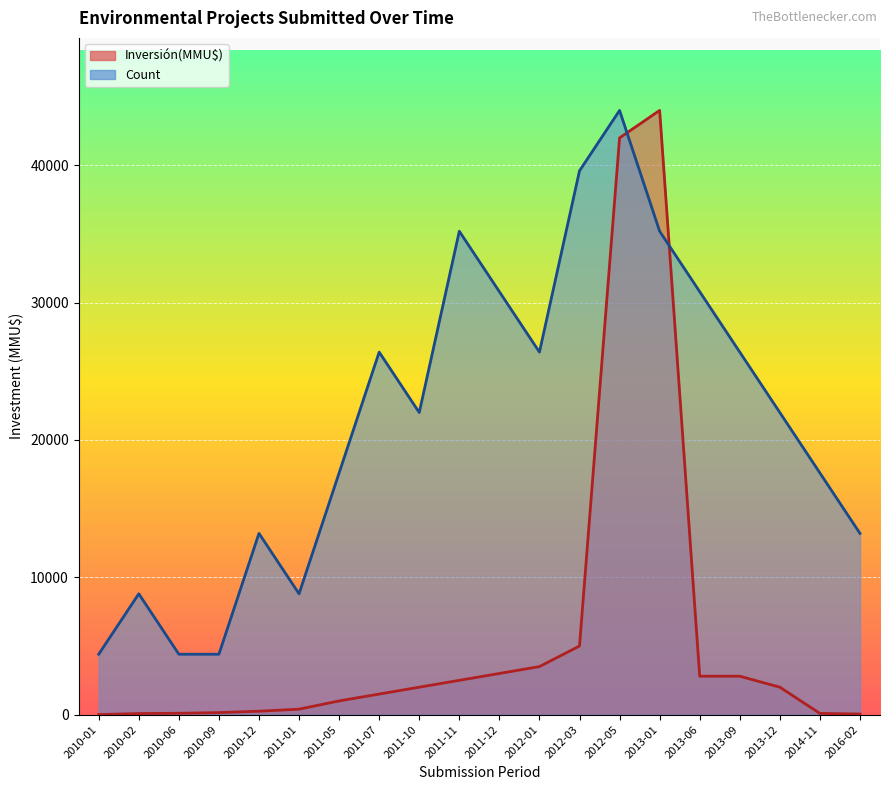

Is it true that Count equals 44000 at 2012-05?

True